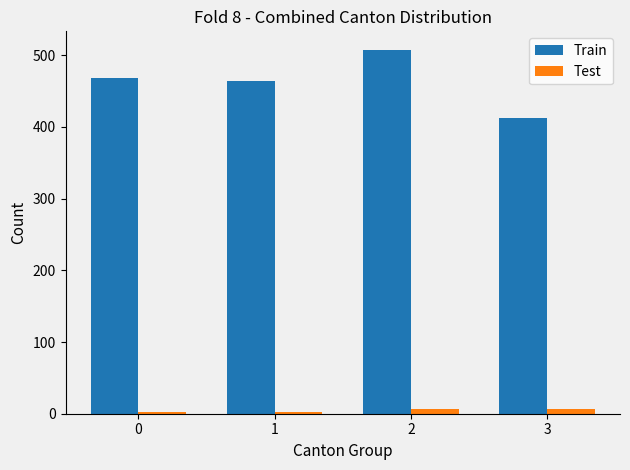

At 3, list the series in order from smallest to largest.

Test, Train